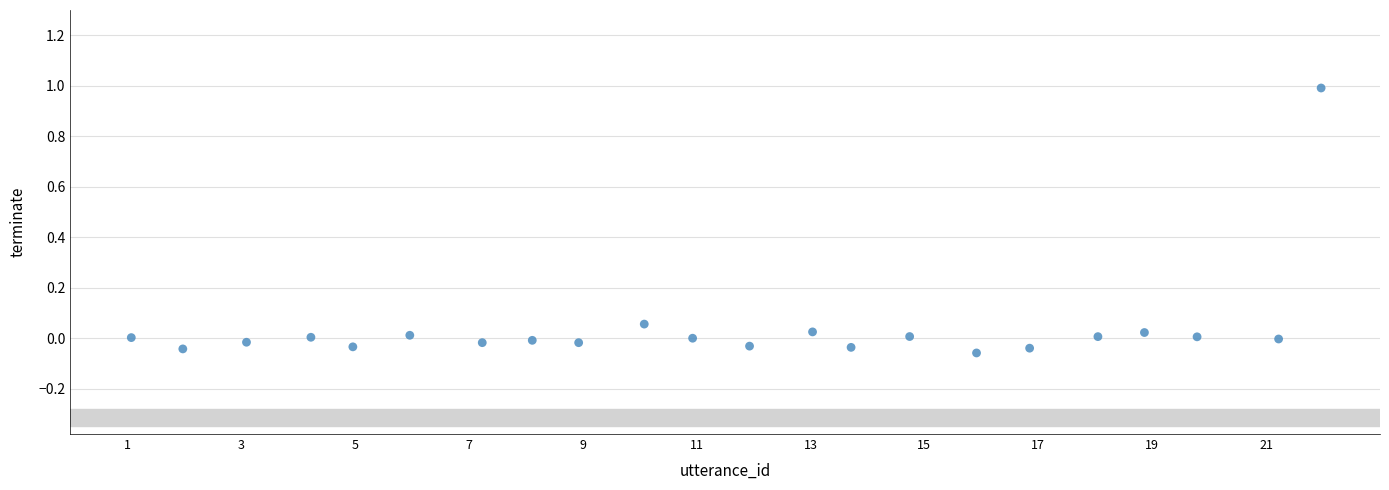

What is the range of Y values (max minus min)?

1.0